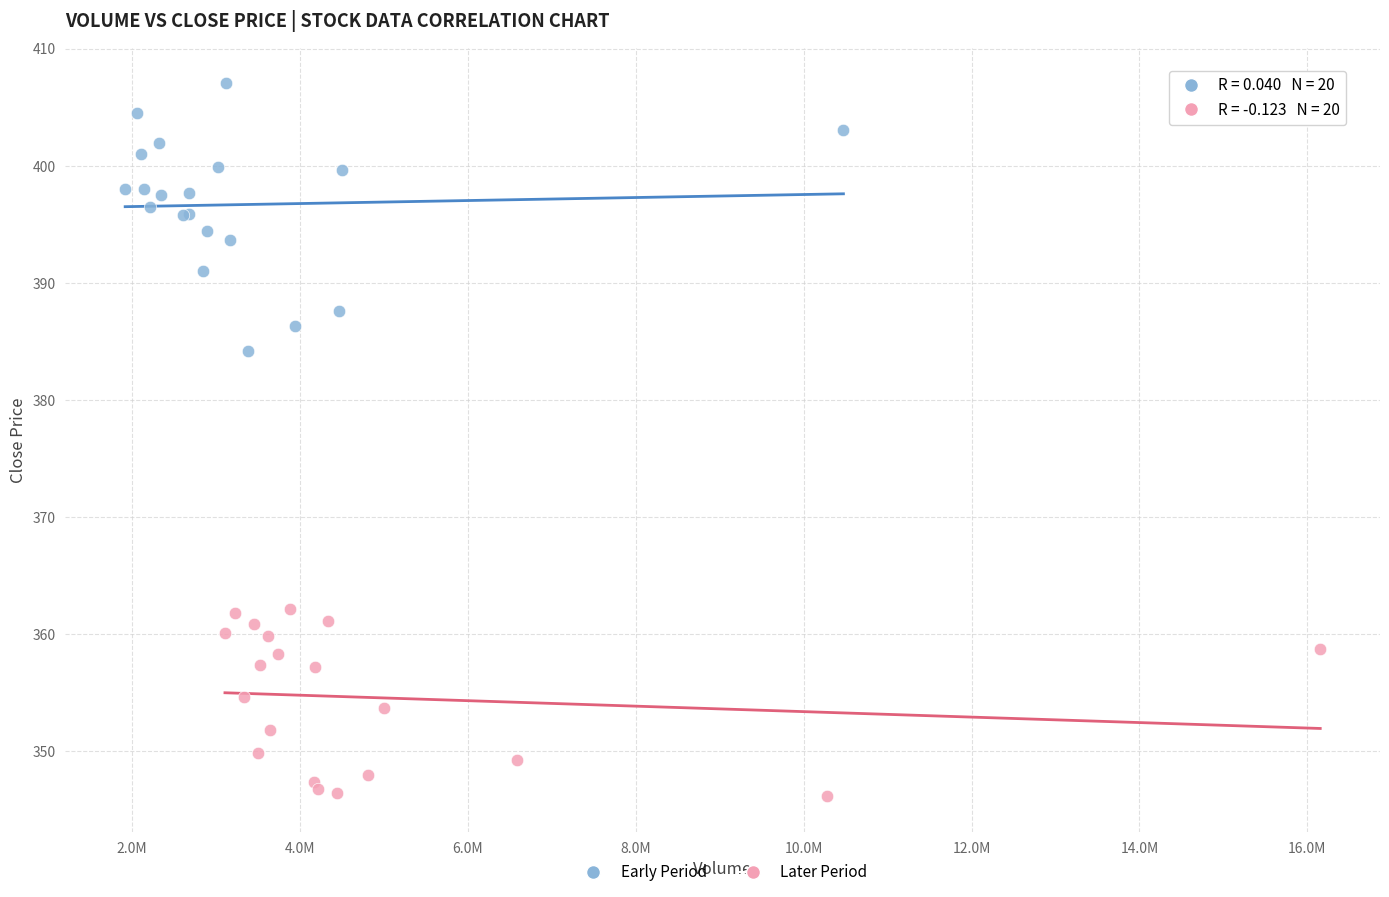

What are all the series names shown in the legend?

Early Period, Later Period